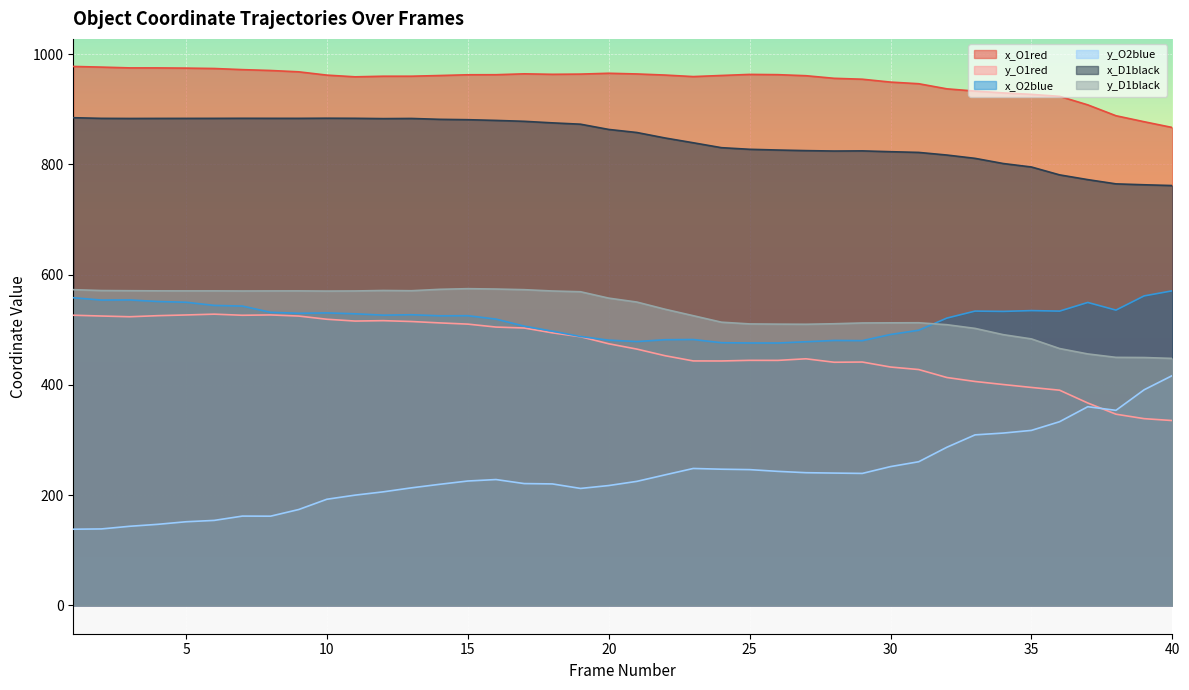

What value does the x_O2blue series have at 9?

529.9